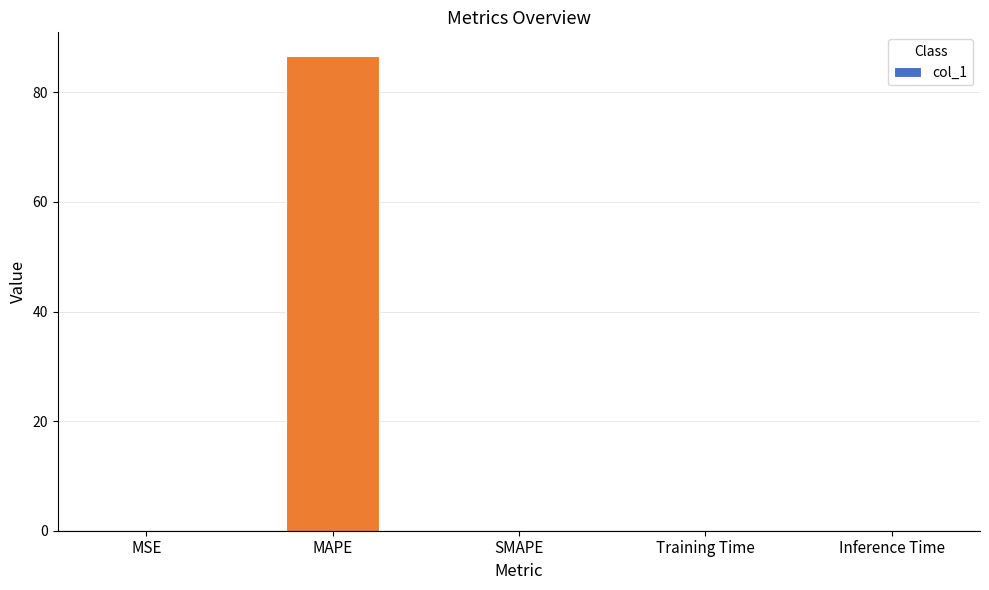

Is it true that the value at SMAPE is 38.9?

False